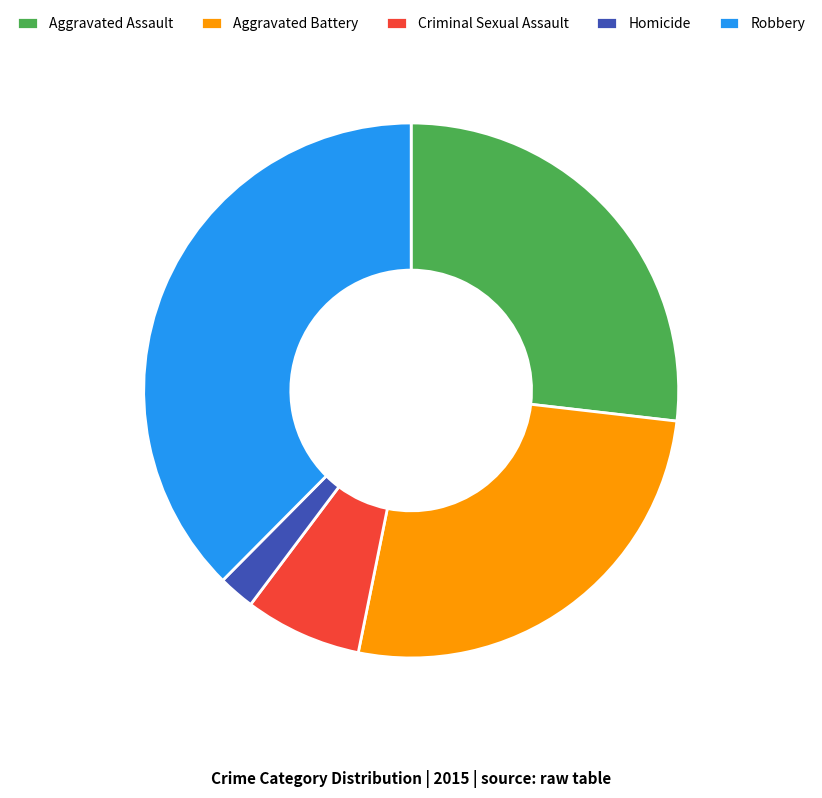

Do Aggravated Battery and Criminal Sexual Assault together represent more than half of the pie?

No